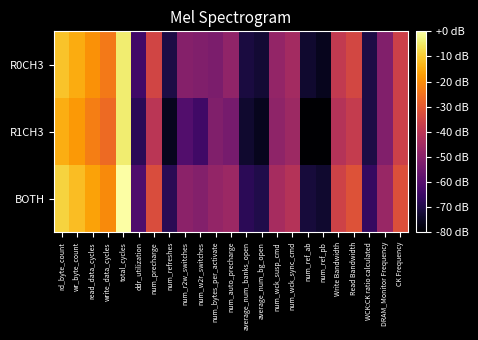

Which label corresponds to the smallest value in the chart?

num_ref_ab